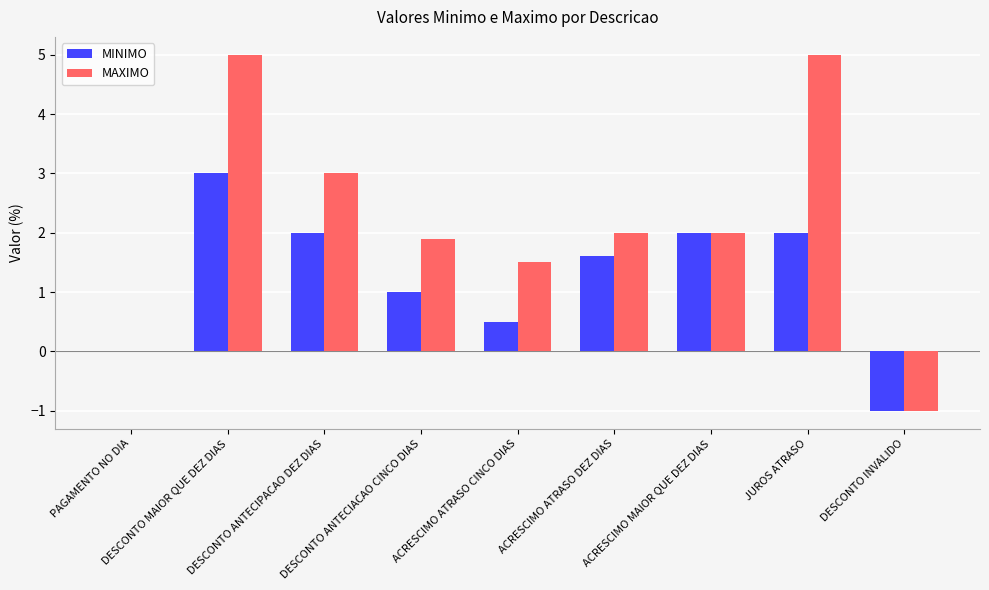

What is the highest value of the MAXIMO series?

5.0